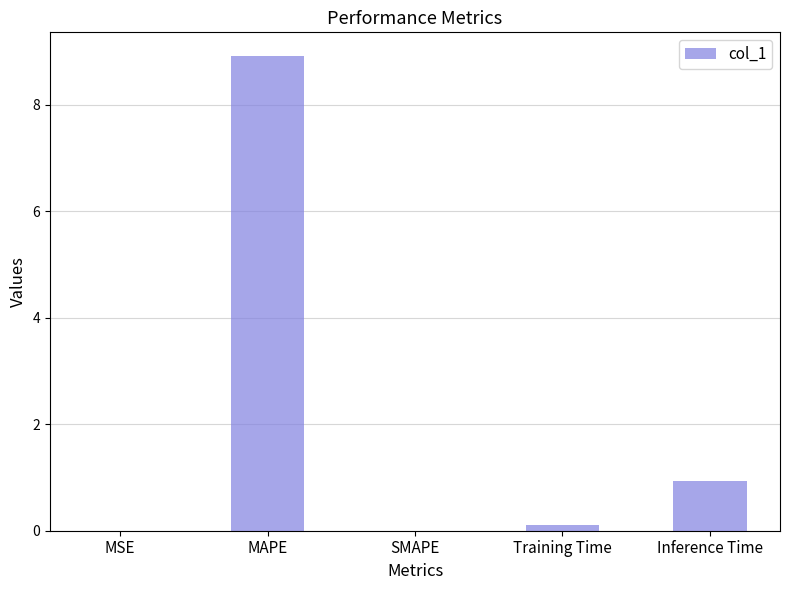

The chart shows a value of 0.0 at MSE. True or false?

True